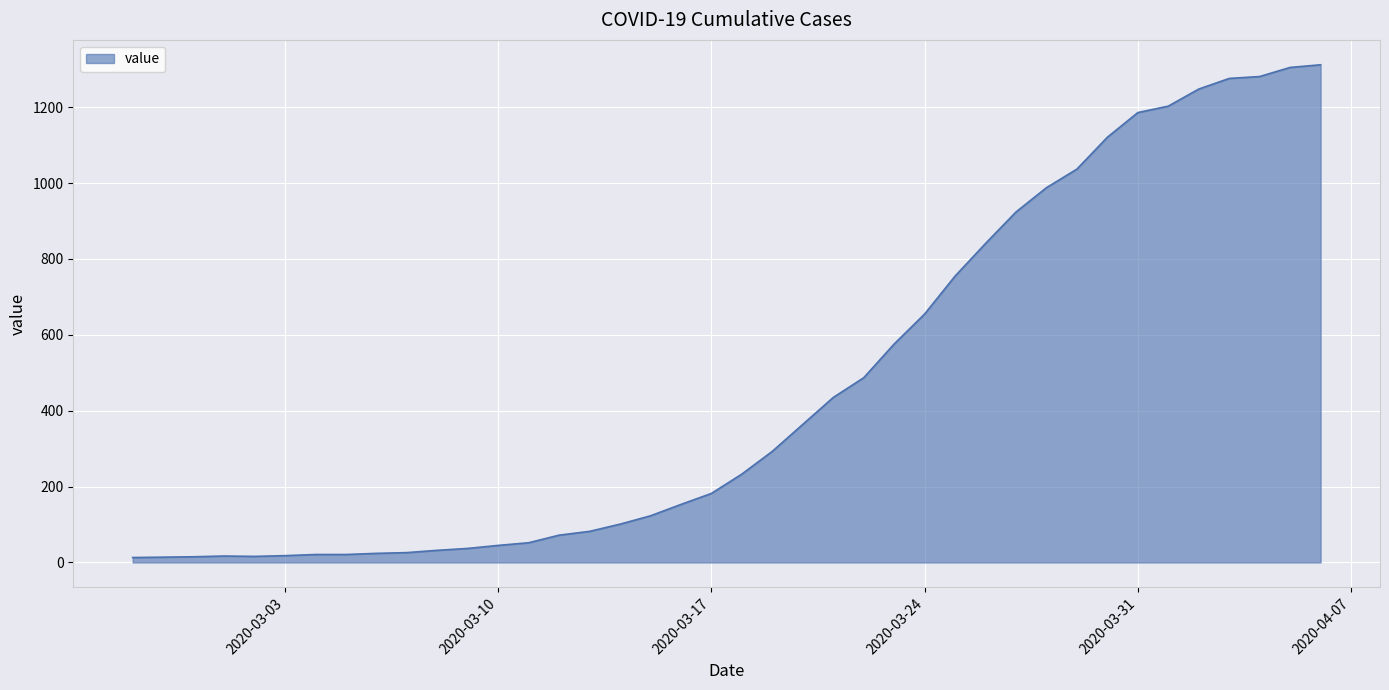

What is the maximum value shown in the chart?

1312